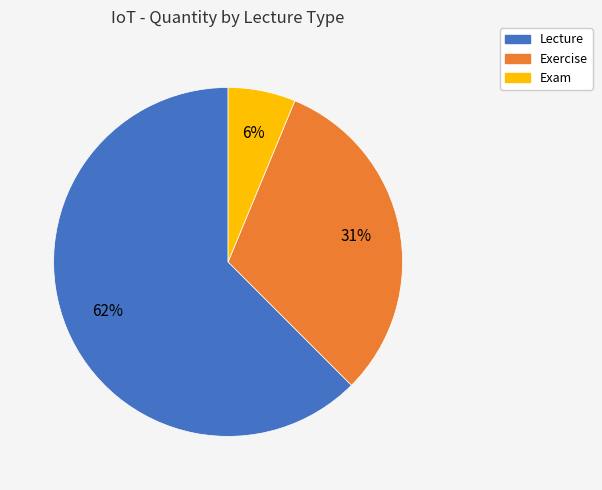

Count the number of slices in the pie.

3